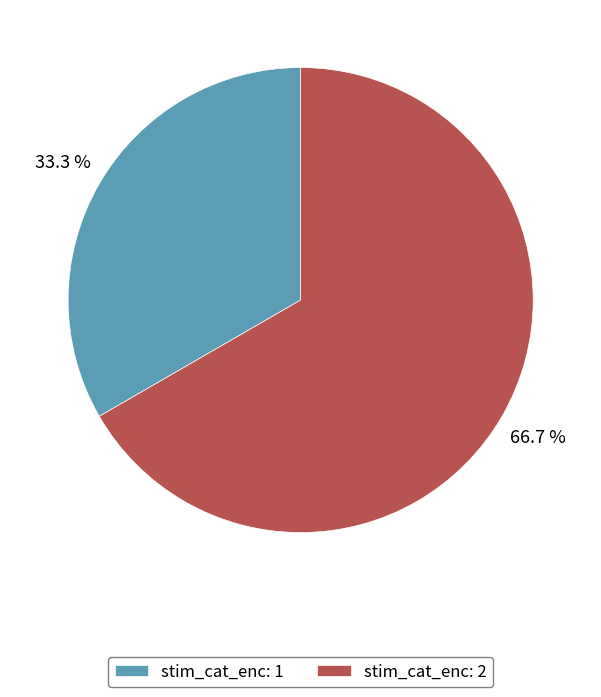

Which has a higher value, stim_cat_enc: 2 or stim_cat_enc: 1?

stim_cat_enc: 2